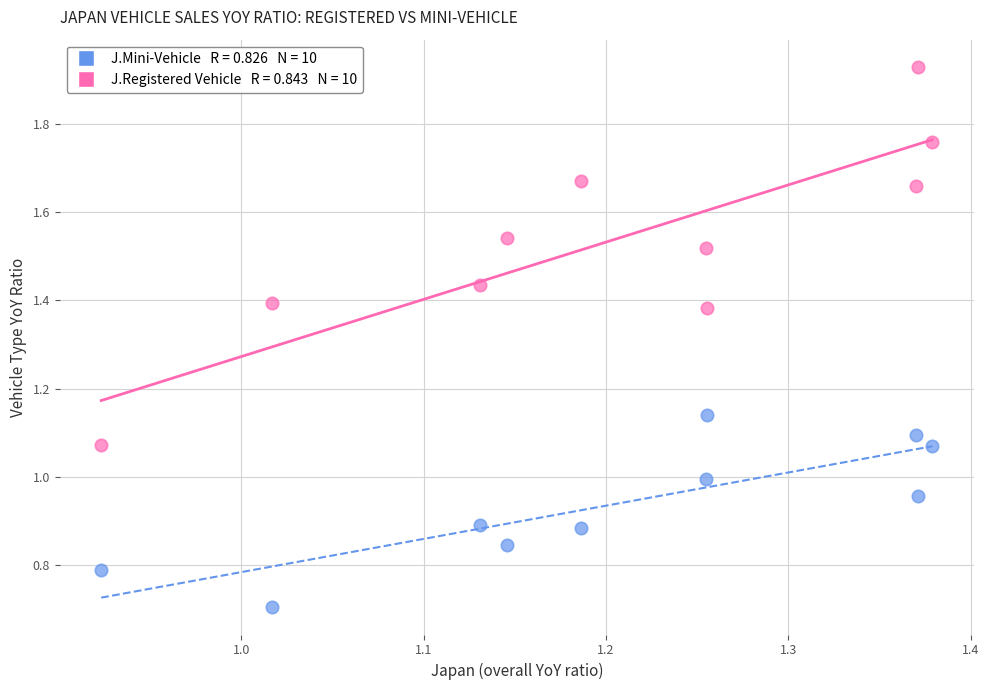

Across all data points, what is the range of X values (max minus min)?

0.5